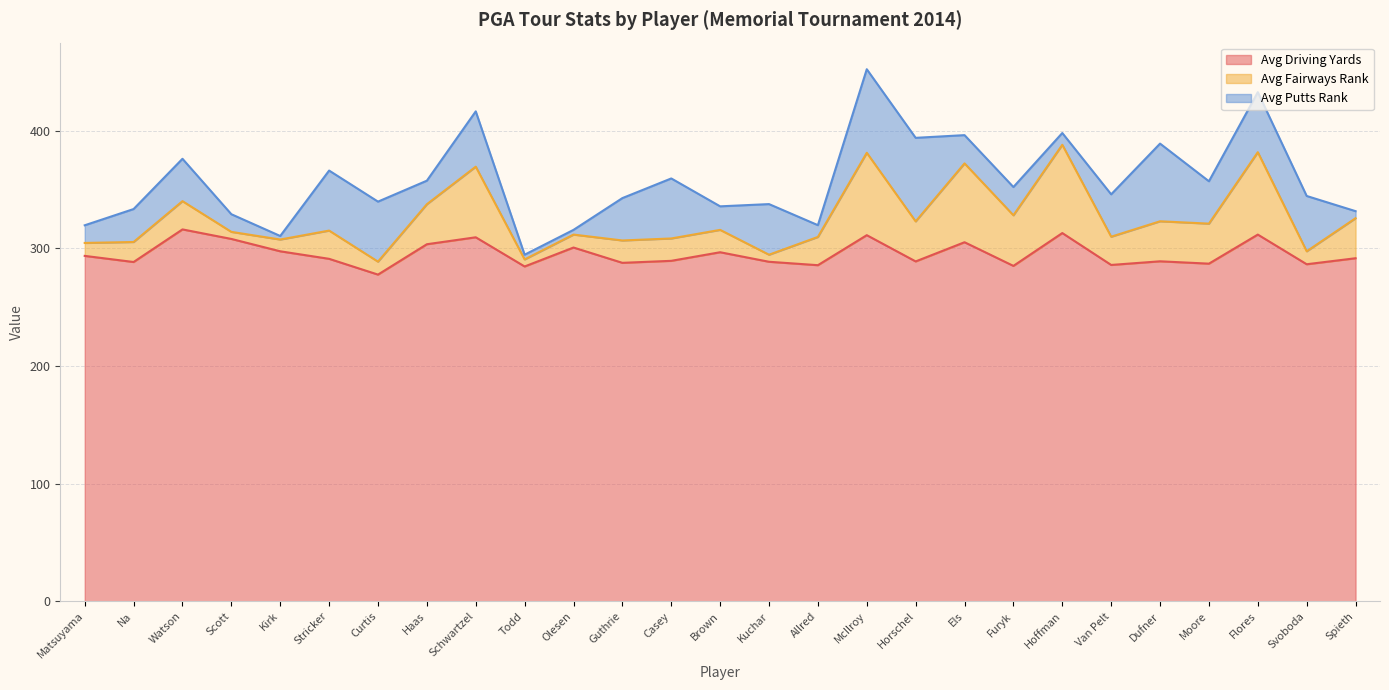

Which series ends up on top after the final intersection of Avg Fairways Rank and Avg Putts Rank?

Avg Fairways Rank